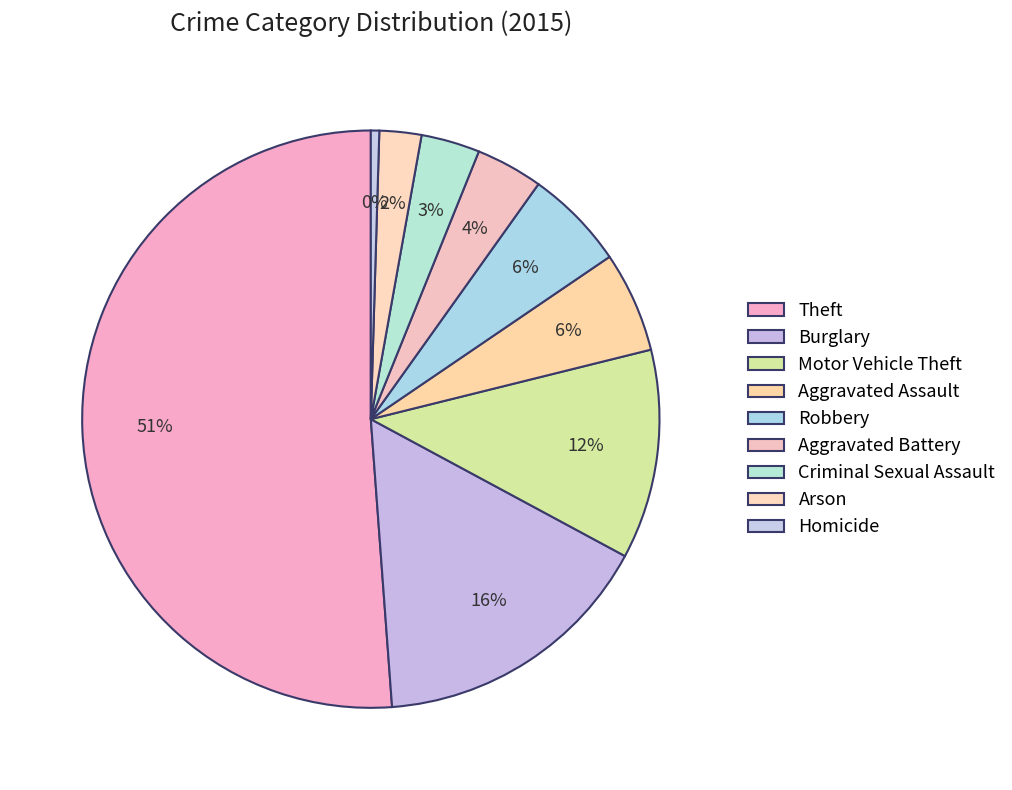

How many segments does this pie chart have?

9